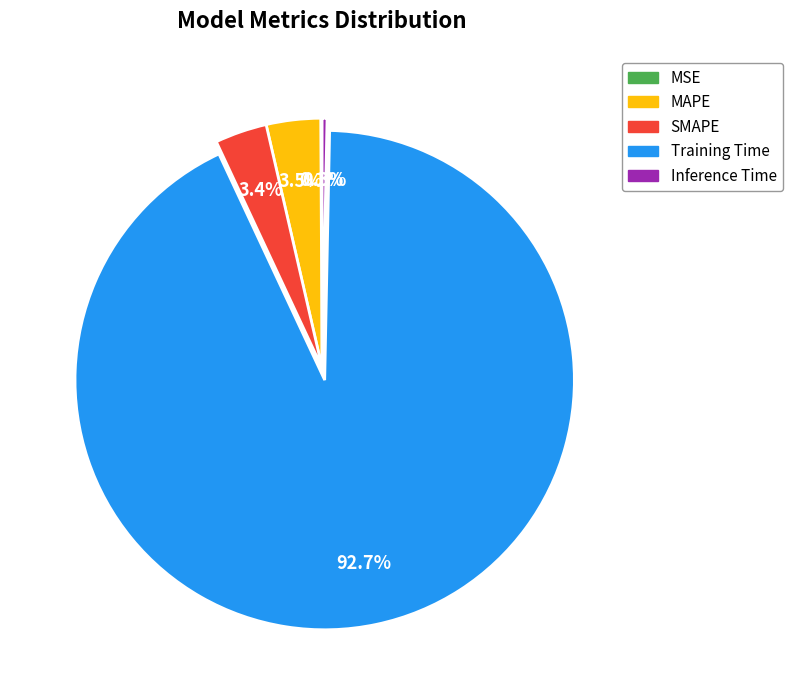

The Training Time slice represents 93% of the pie. True or false?

True